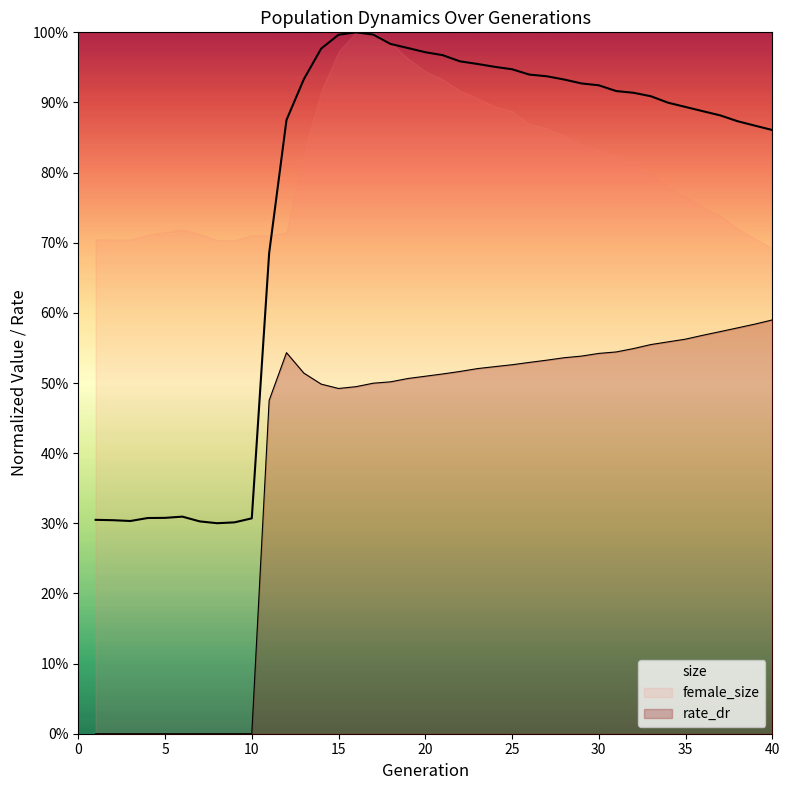

What is the total value across all series at 25?

1.5